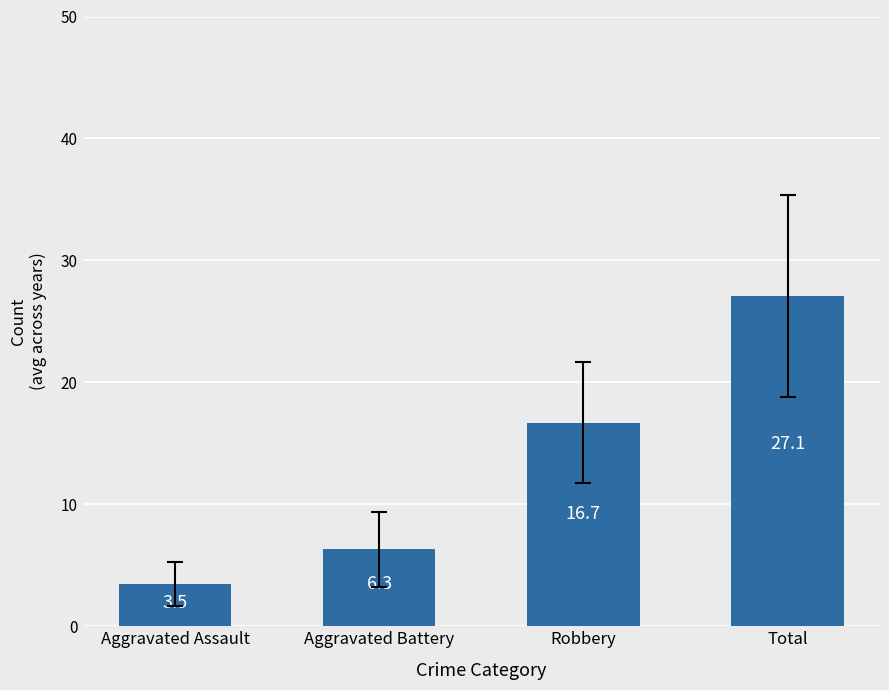

What is the difference between the values at Total and Aggravated Assault?

23.6